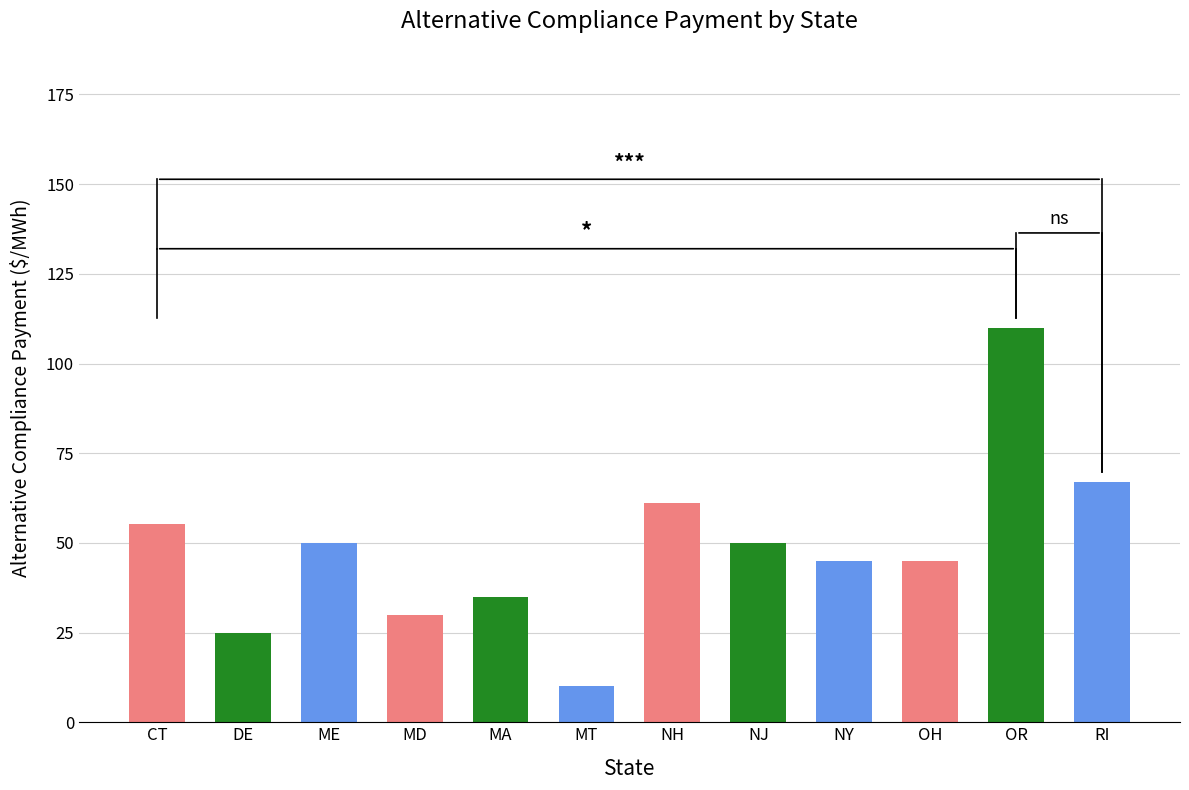

What is the difference between the second highest and minimum values?

57.1